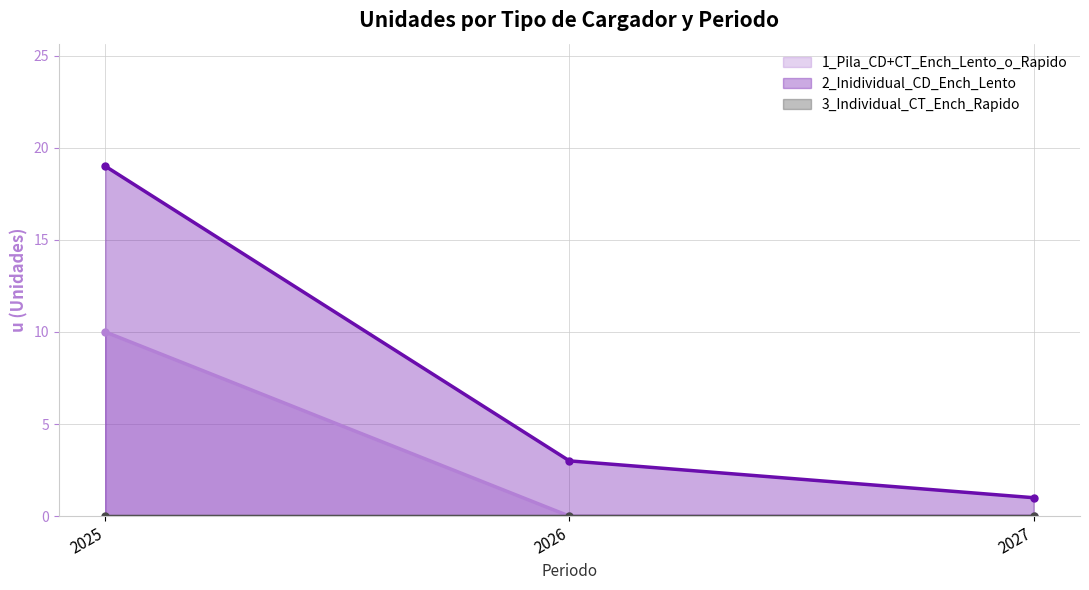

The 2_Inidividual_CD_Ench_Lento series shows 2 at 2026. True or false?

False